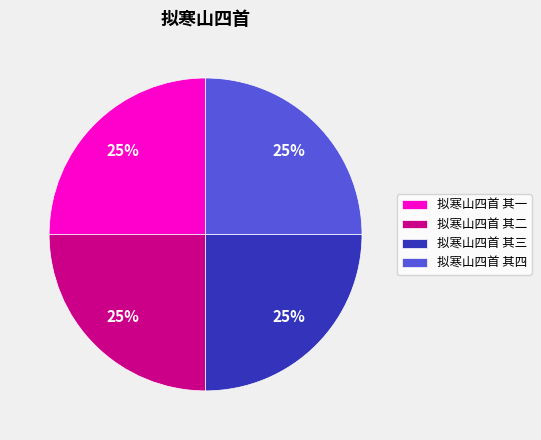

The 拟寒山四首 其二 slice represents 25% of the pie. True or false?

True